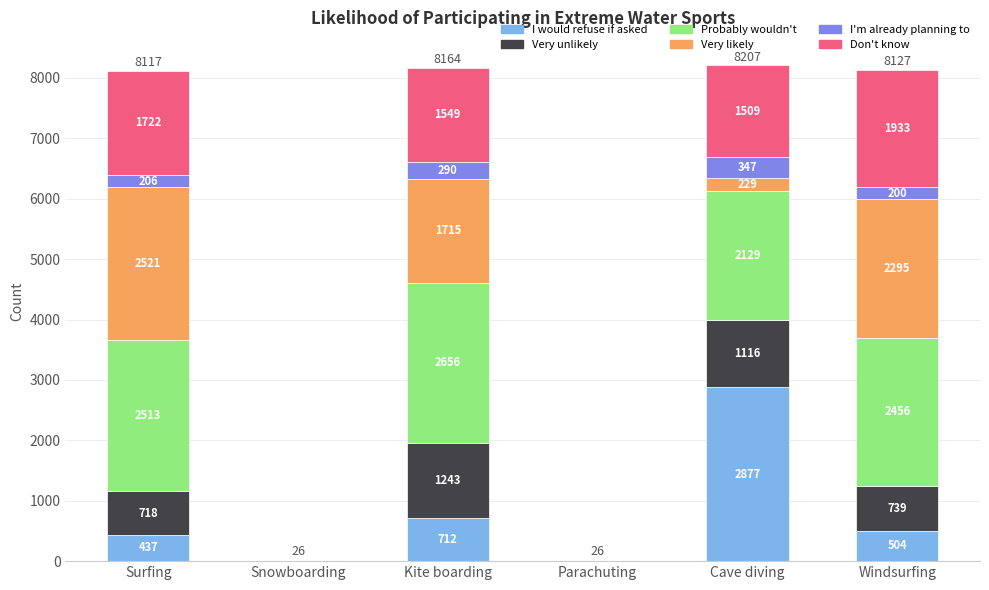

What value does the I would refuse if asked series have at Cave diving?

2877.0